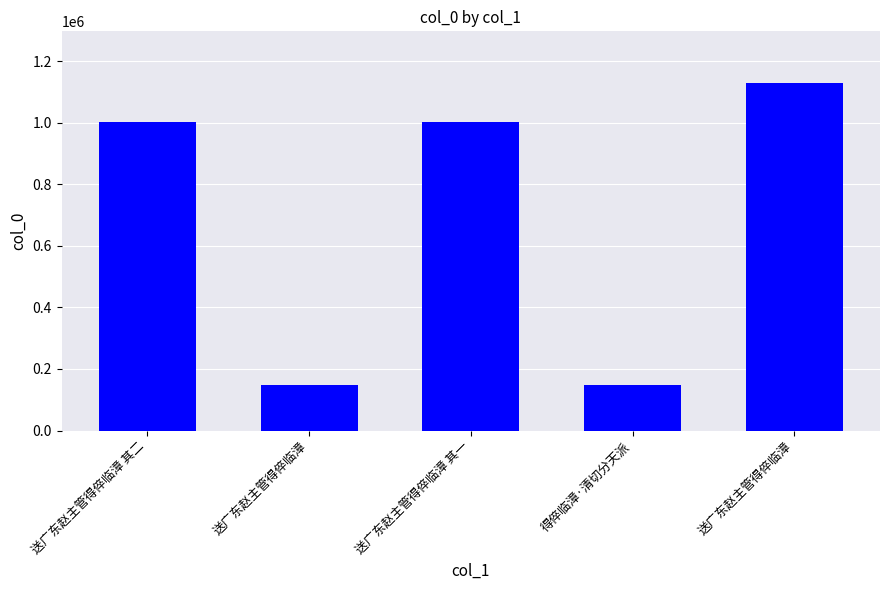

What is the smallest value displayed?

149077